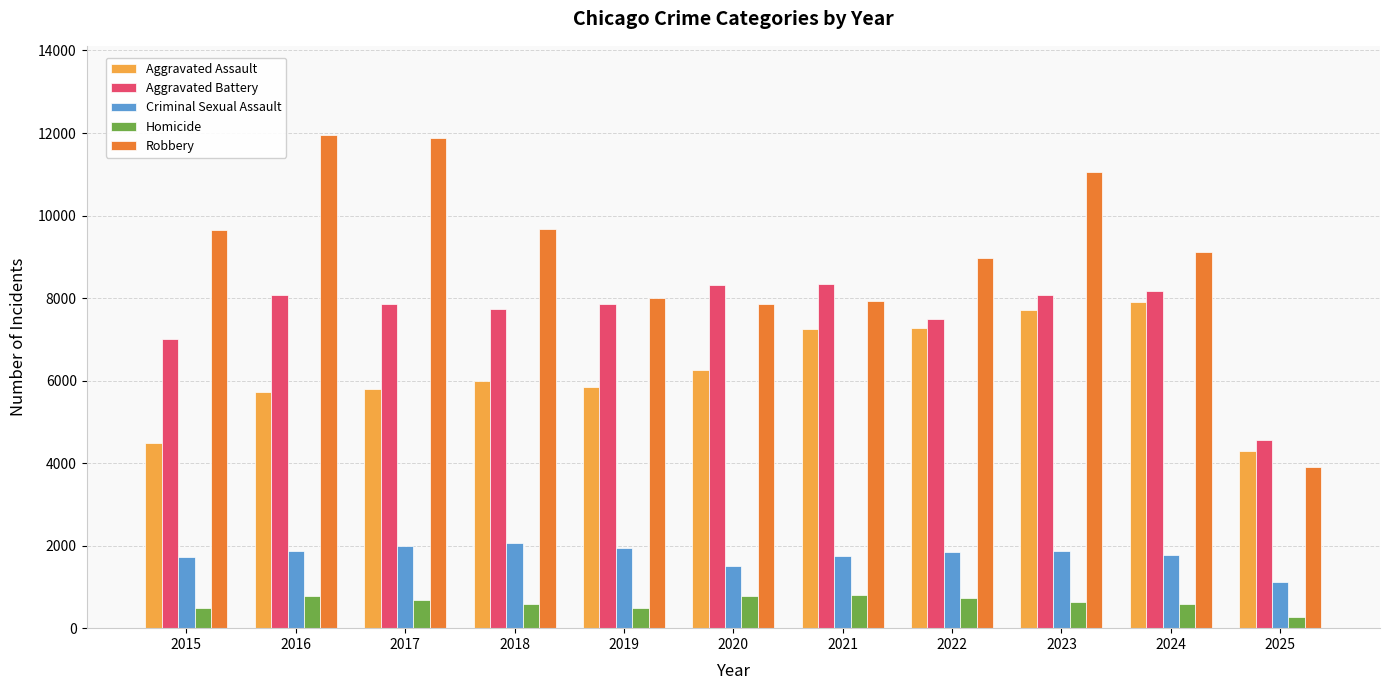

What is the total value across all series at 2016?

28415